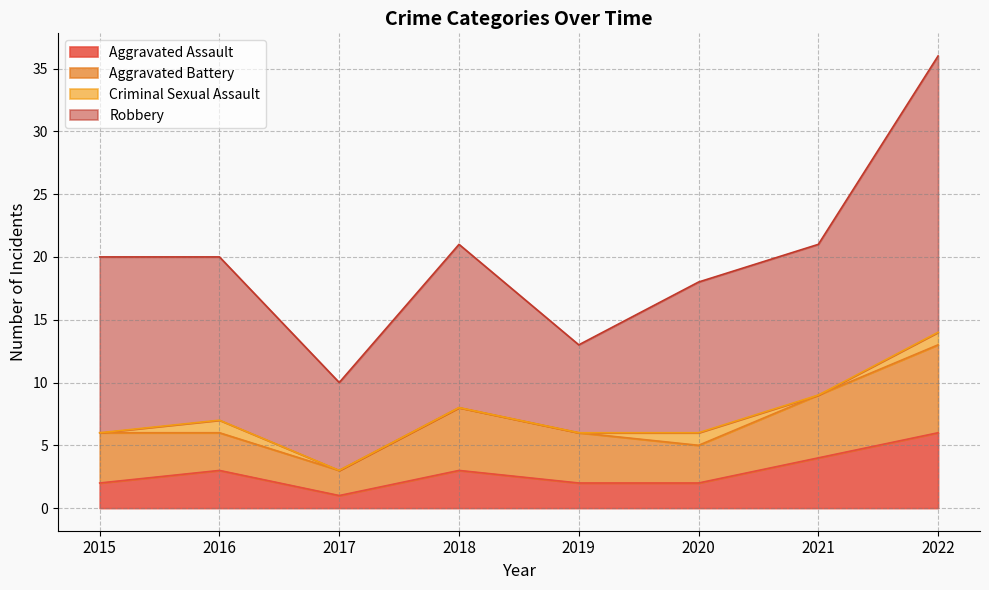

What are all the series names shown in the legend?

Aggravated Assault, Aggravated Battery, Criminal Sexual Assault, Robbery